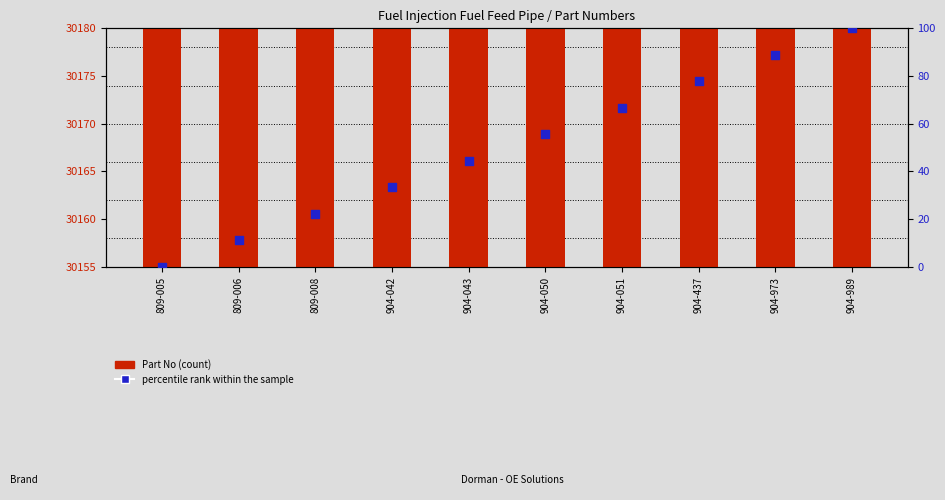

Is the value of percentile rank within the sample at 809-005 greater than the value of Part No (count) at 809-006?

No